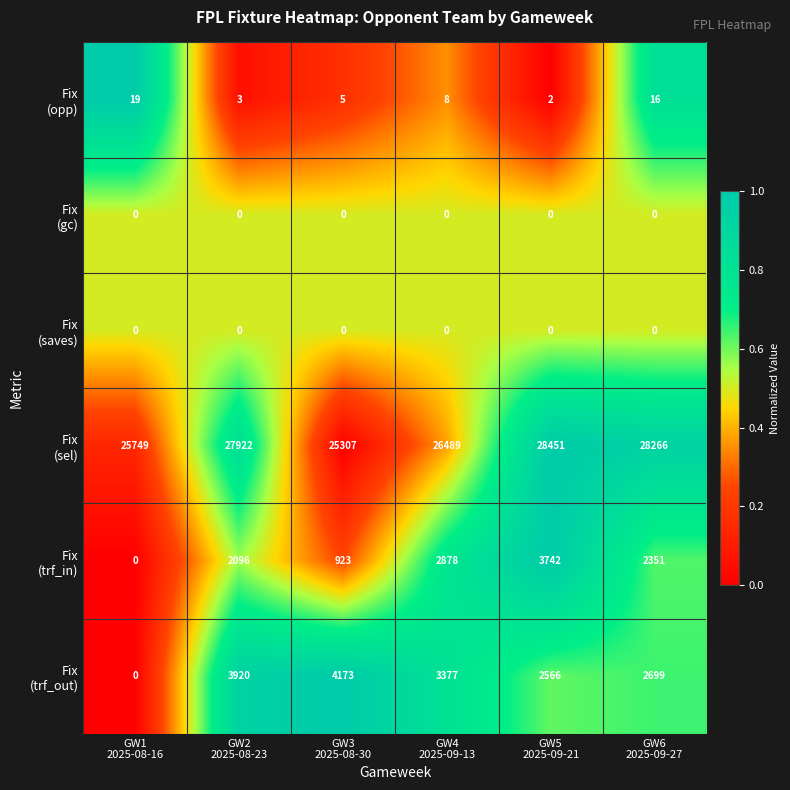

At how many categories does at least one series exceed 6180?

6